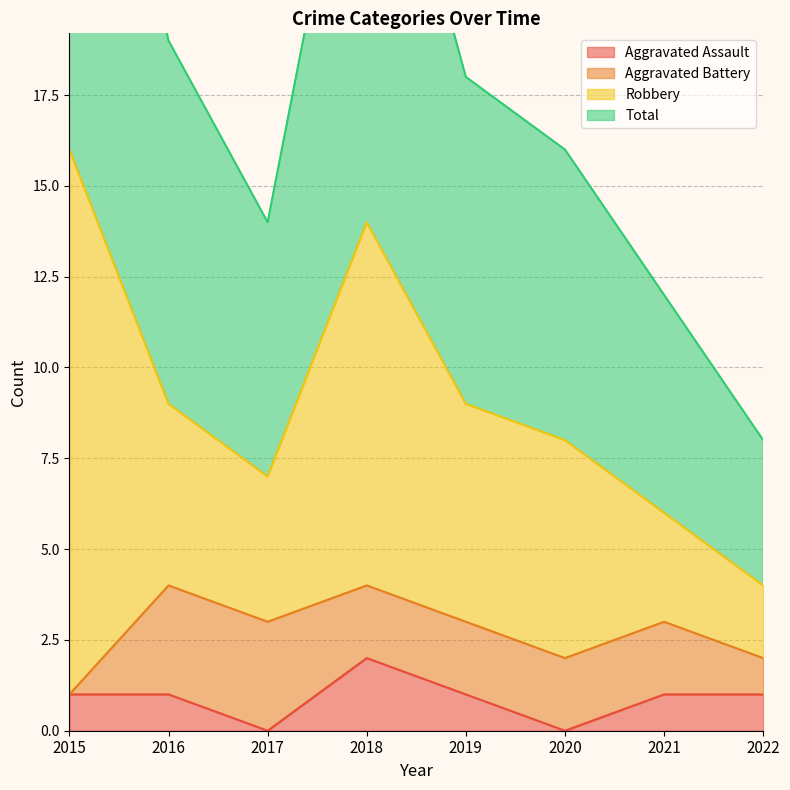

How many values in Aggravated Assault are above zero?

6